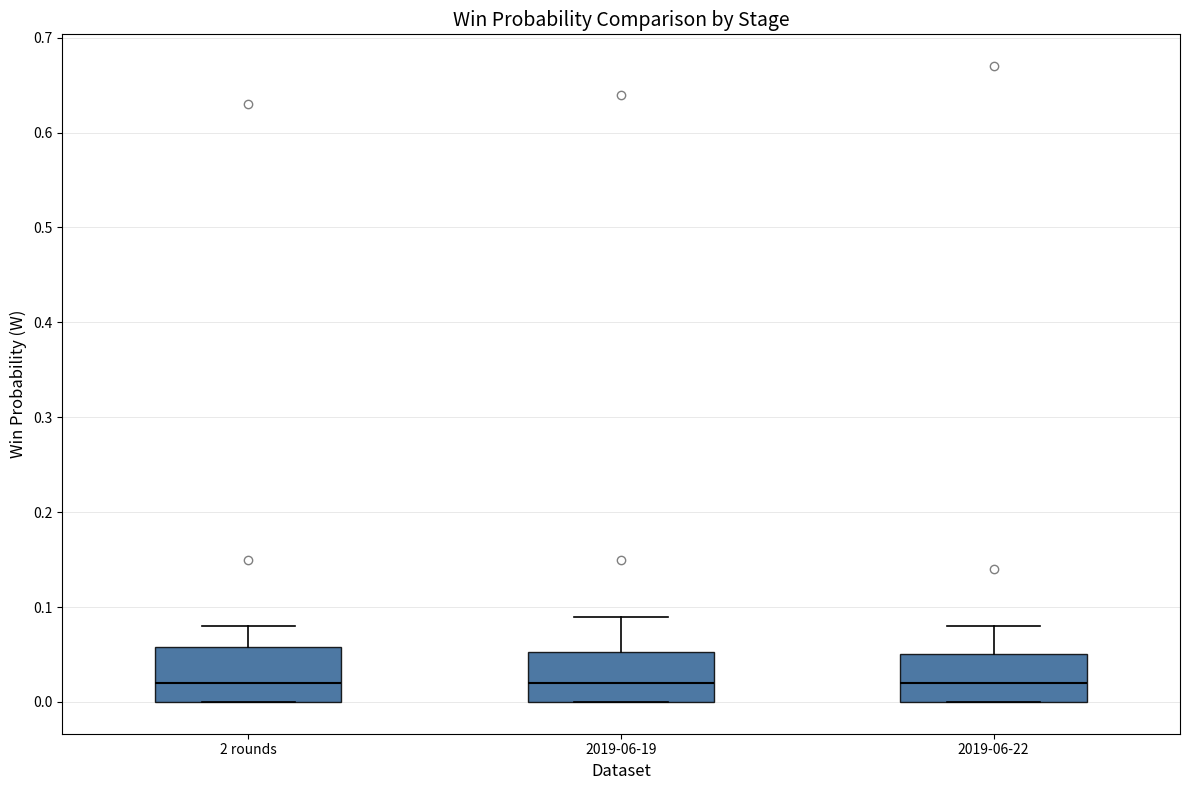

Reading left to right, transcribe this box plot: for each box, give where its median line is, the range the box spans, and where its two whiskers end, as read against the y-axis. The values are not printed on the chart, so give them approximately, as read against the axis.

2 rounds: median 0.02, box 0.00 to 0.06, whiskers 0.00 to 0.08
2019-06-19: median 0.02, box 0.00 to 0.05, whiskers 0.00 to 0.09
2019-06-22: median 0.02, box 0.00 to 0.05, whiskers 0.00 to 0.08